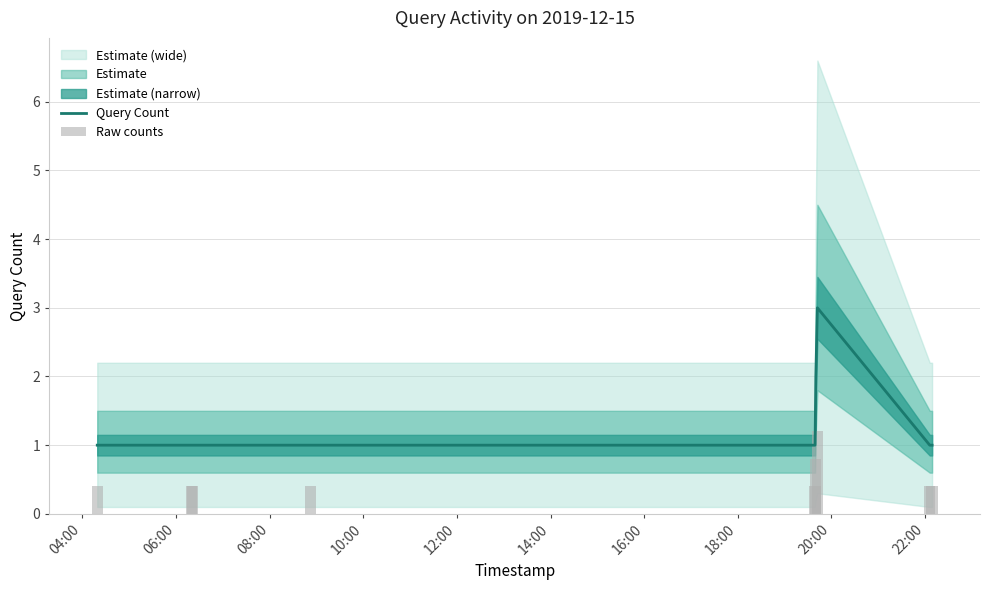

What is the highest value of the Query Count series?

3